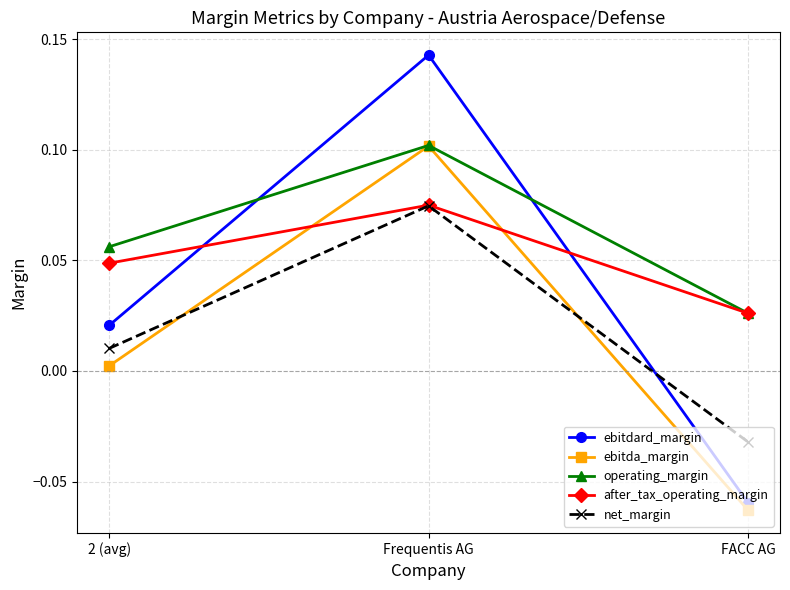

Rank the series at 2 (avg) from lowest to highest value.

ebitda_margin, net_margin, ebitdard_margin, after_tax_operating_margin, operating_margin